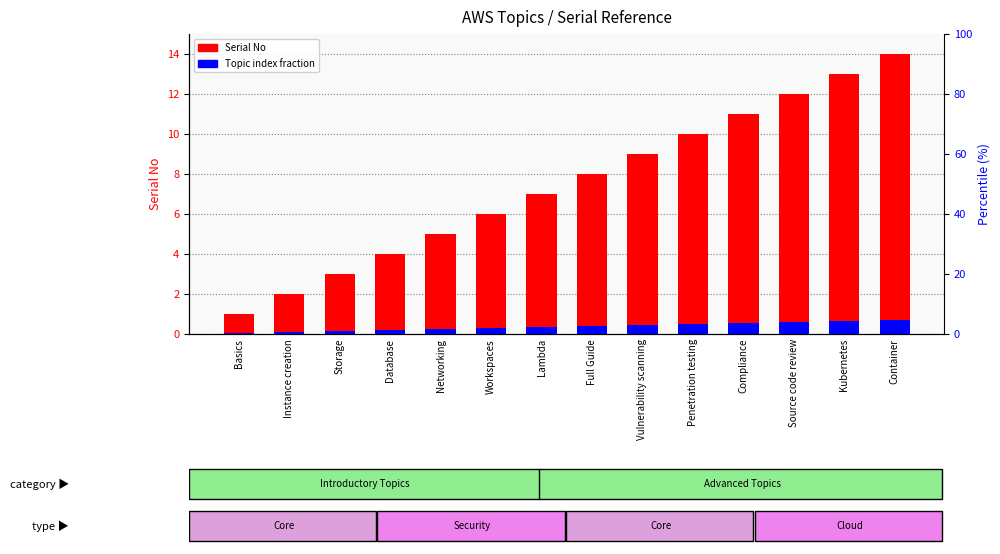

Which series has the largest total across all categories?

Serial No